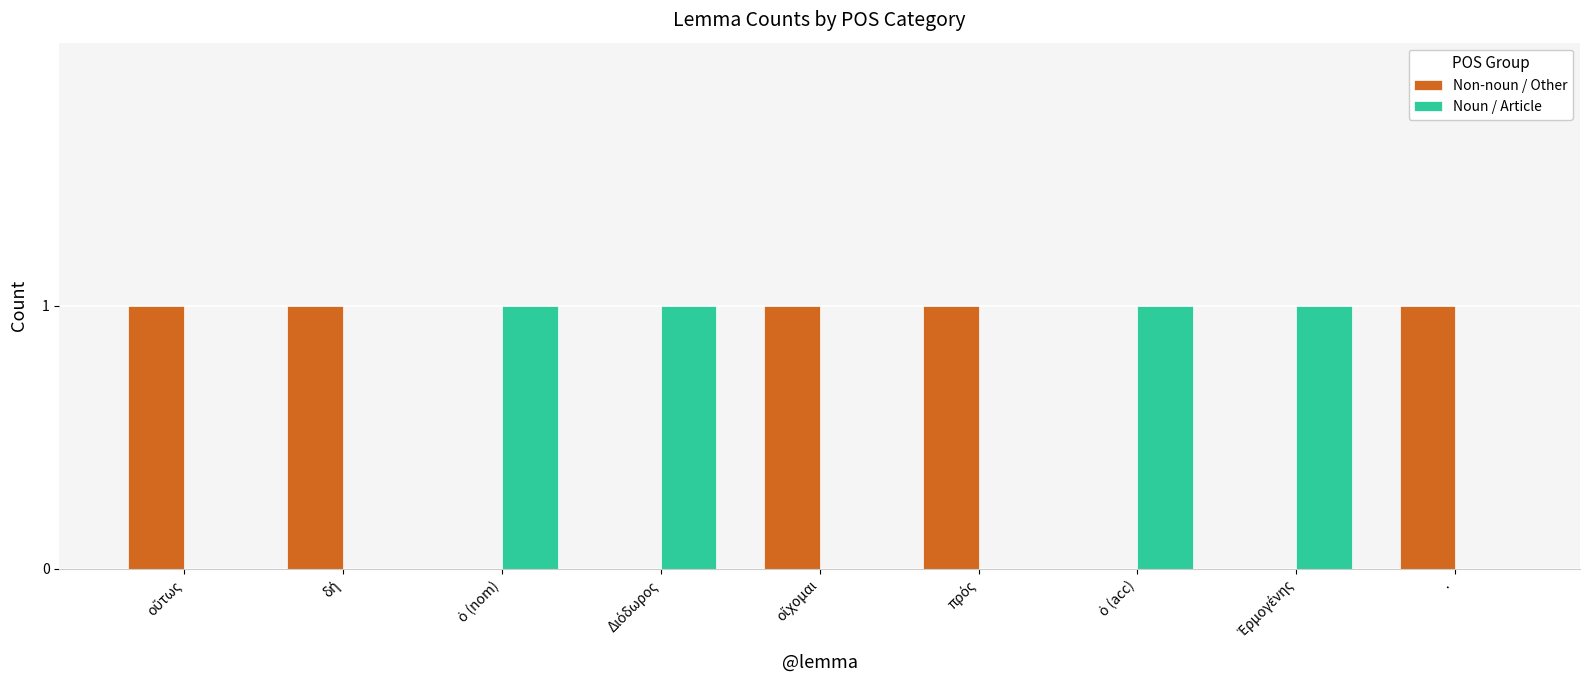

What is the sum of all Non-noun / Other values?

5